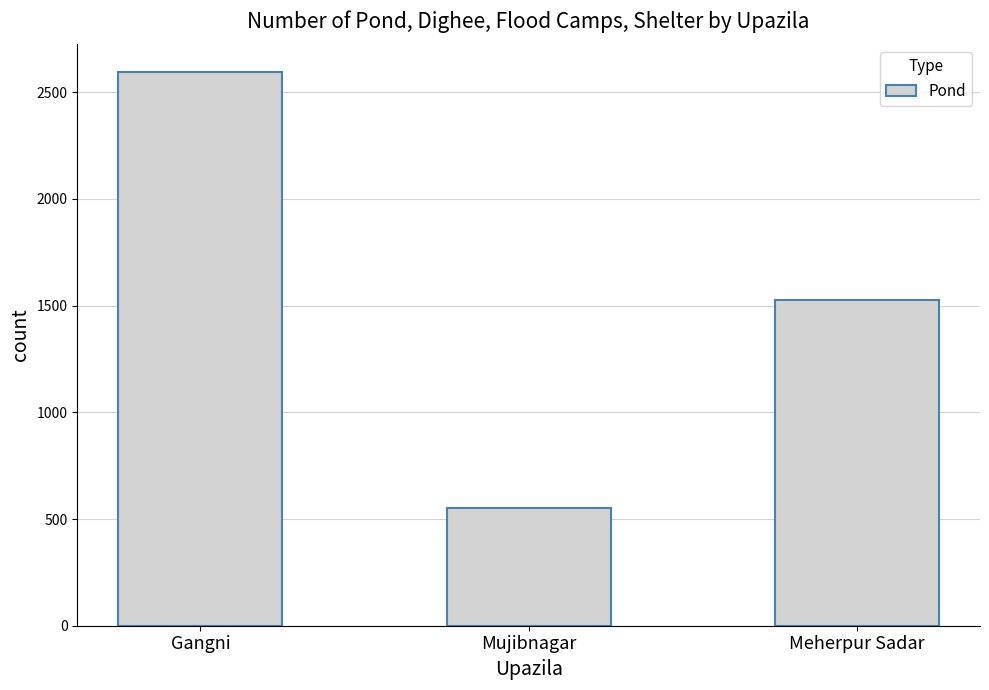

Reading left to right, what are all the values shown in this chart?

2595	550	1528